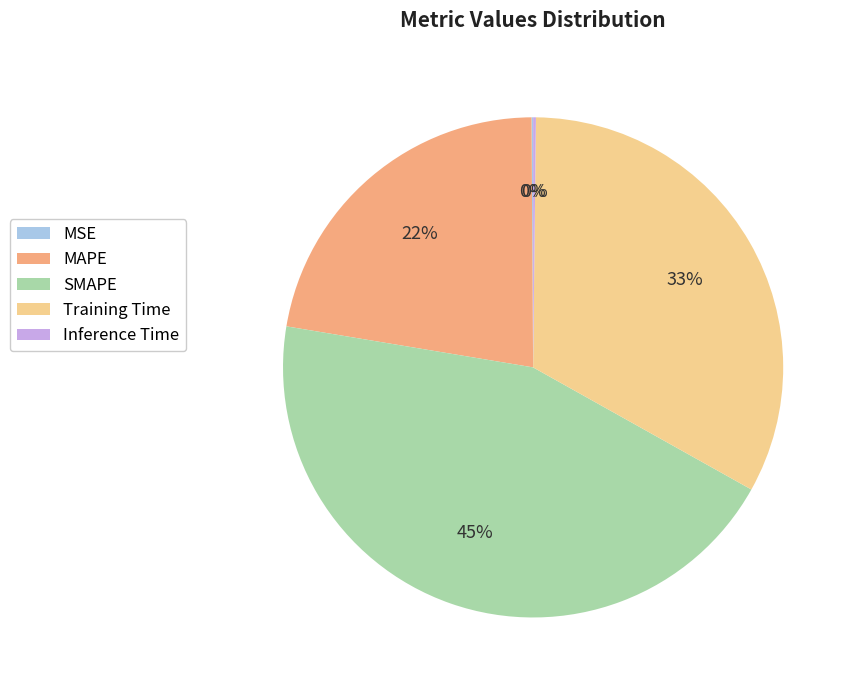

What is the largest slice in the pie chart?

SMAPE